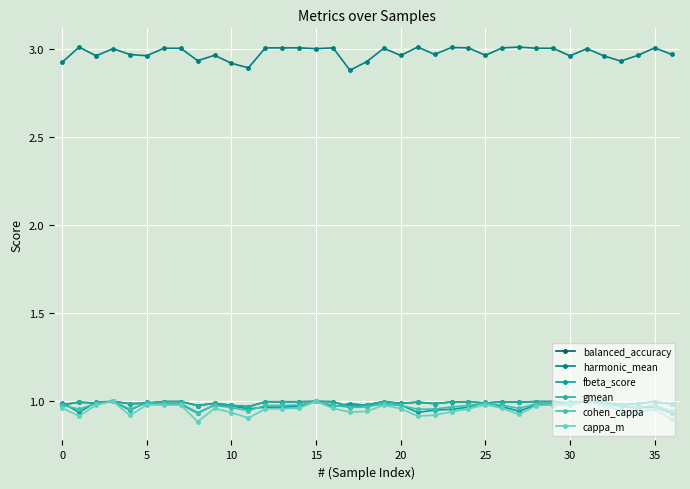

What is the sum of all cappa_m values?

35.3